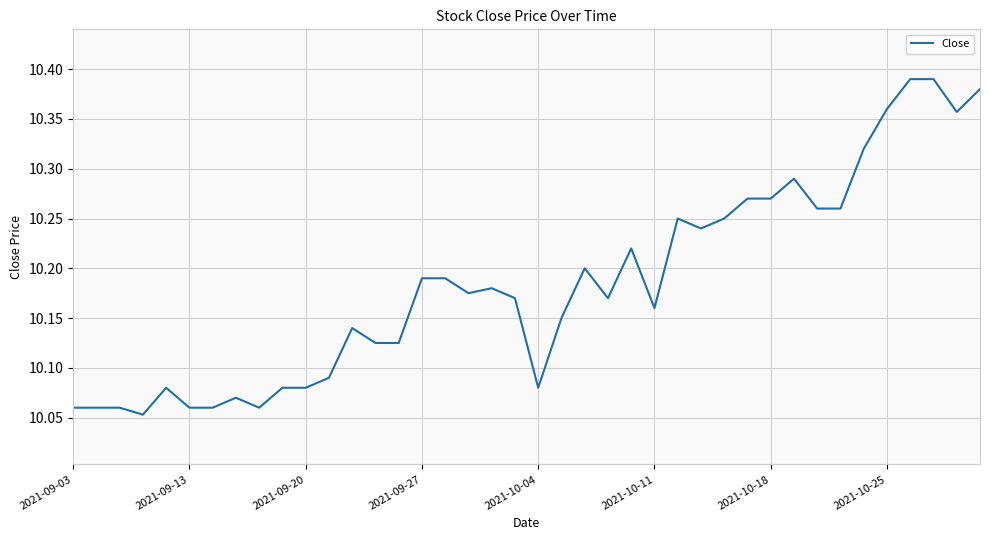

What is the difference between the maximum and minimum values?

0.3